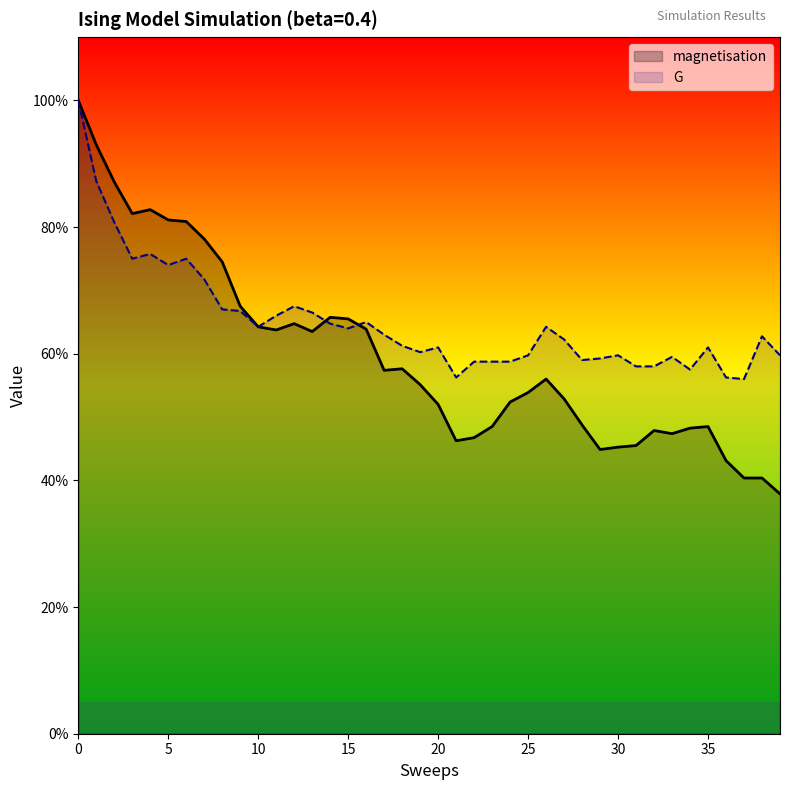

How many interior local peaks does the magnetisation series have?

7